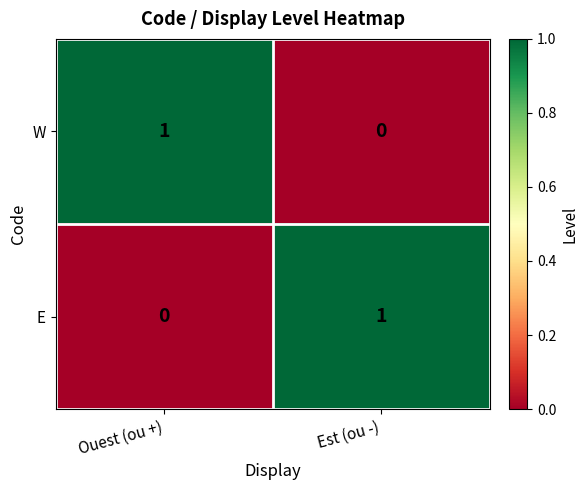

True or false: W has a value of 1 at Ouest (ou +).

True